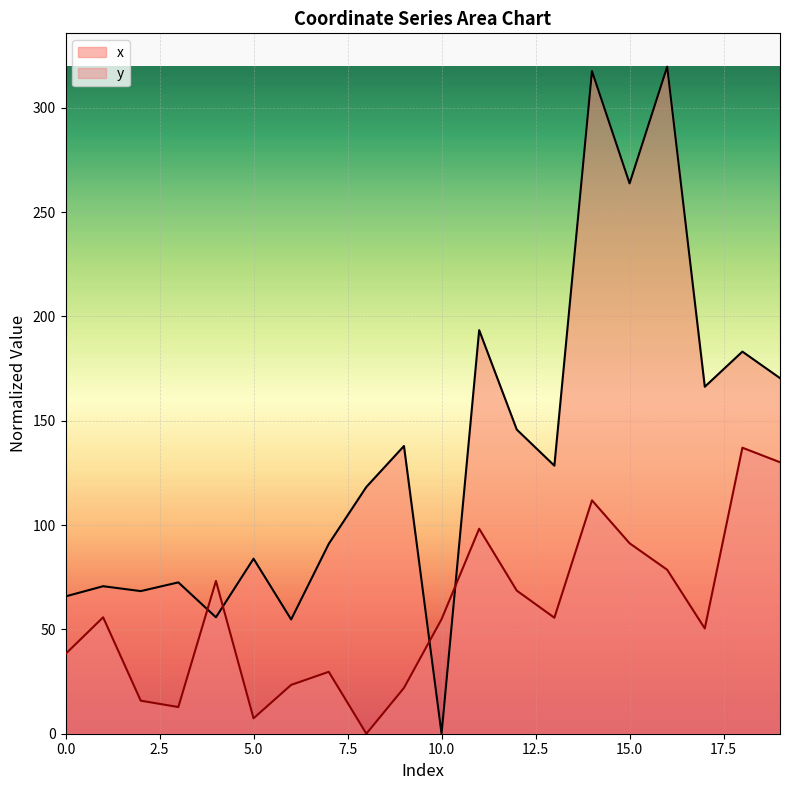

The value of x at 8 is 67.4. True or false?

False